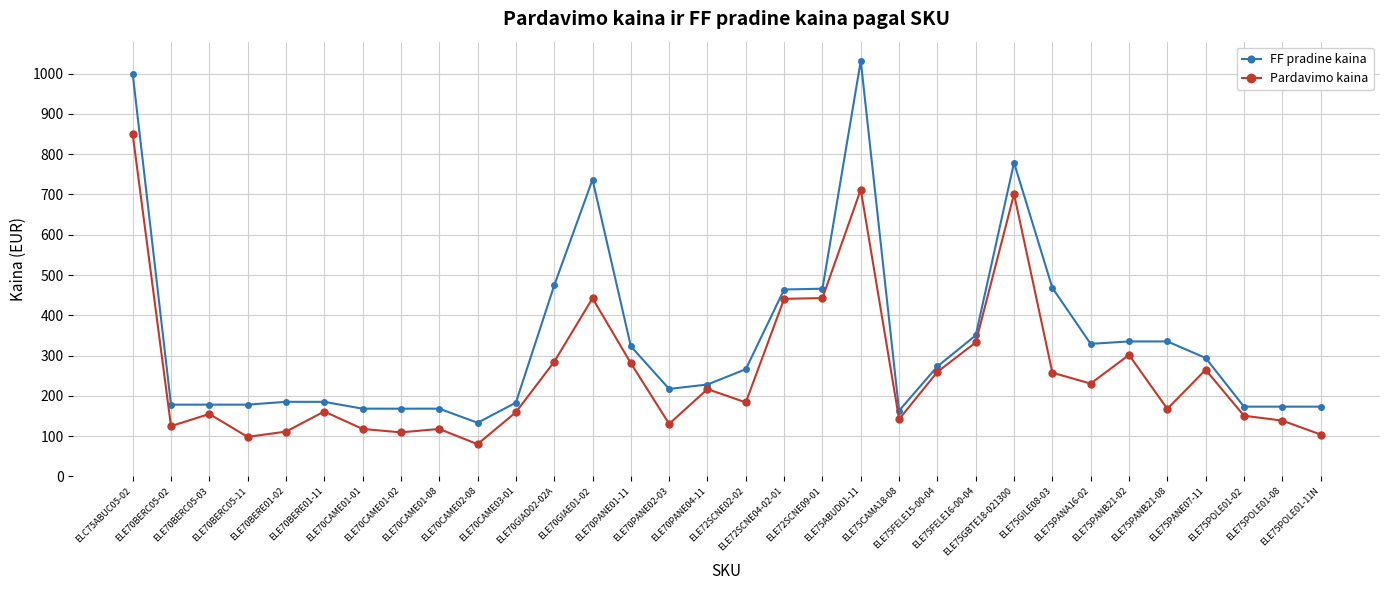

True or false: Pardavimo kaina has more than 1 points higher than both neighbors.

True